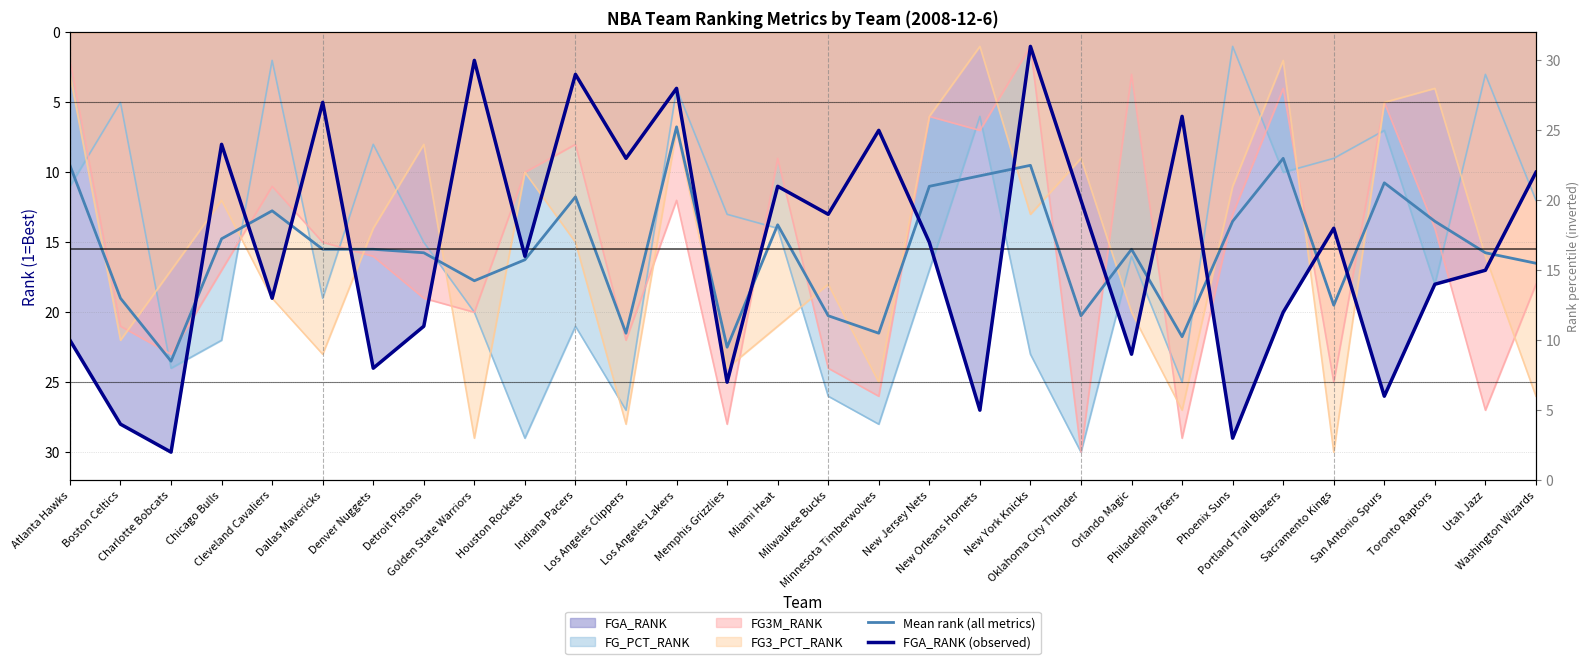

How many lines are shown in the chart?

2